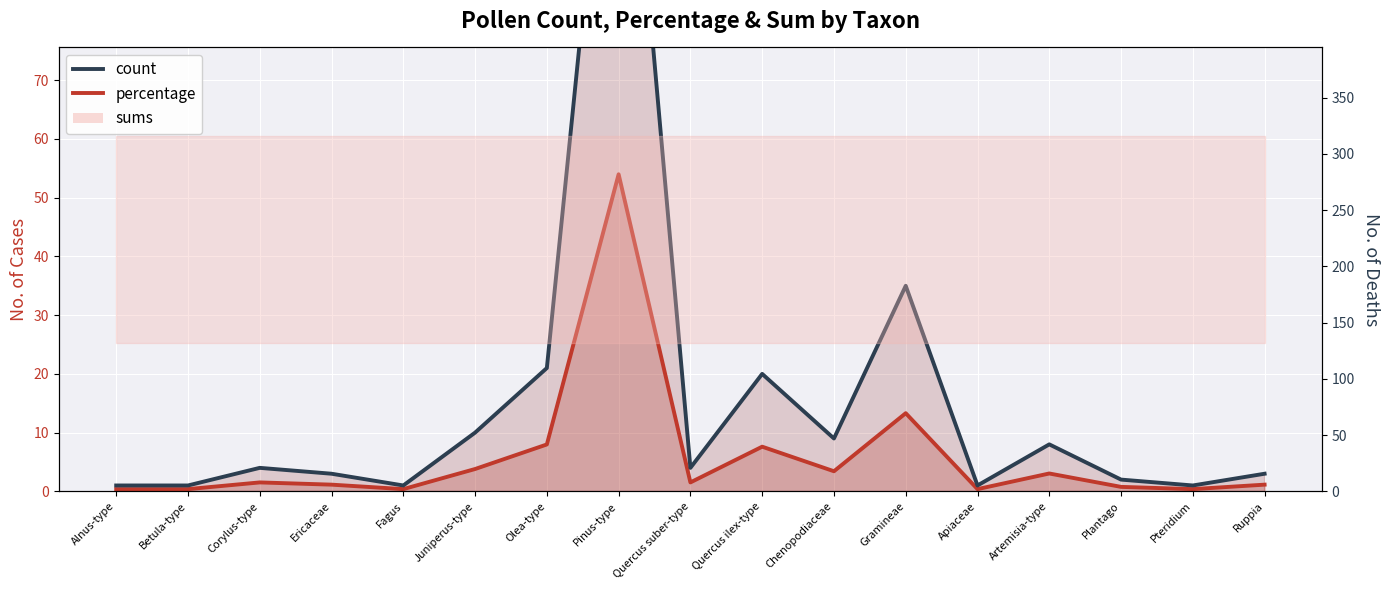

True or false: count has more than 0 interior local peaks.

True